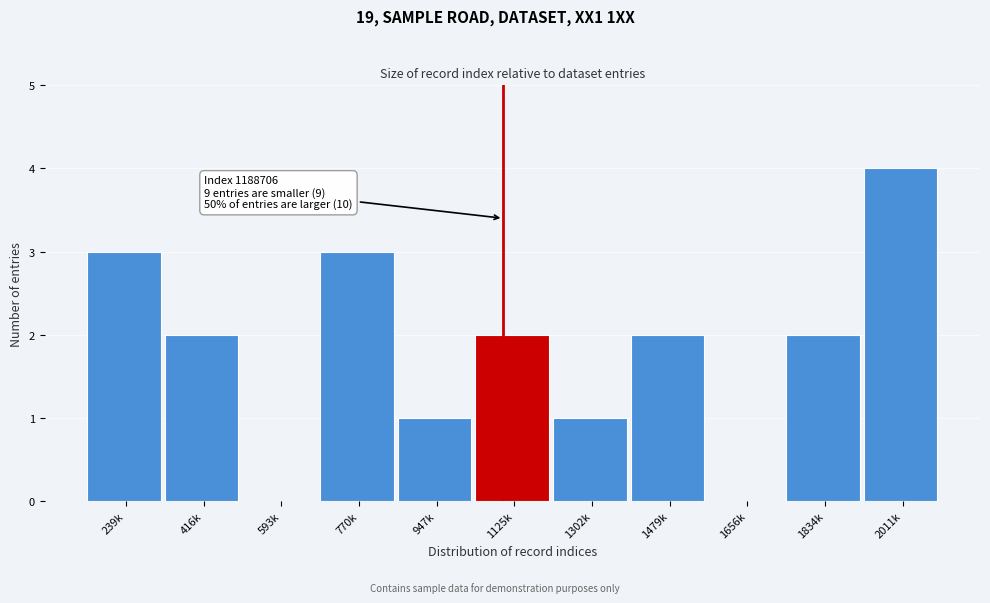

Reading right to left, list all the values displayed in this chart.

2011k=4	1834k=2	1656k=0	1479k=2	1302k=1	1125k=2	947k=1	770k=3	593k=0	416k=2	239k=3